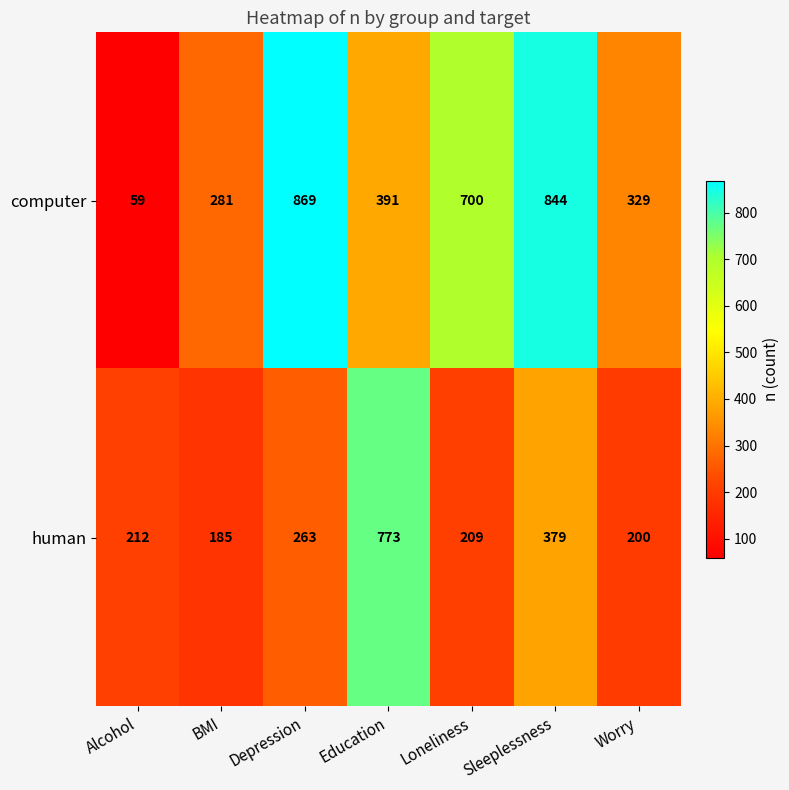

What is the difference between the second highest and second lowest values in the human series?

179